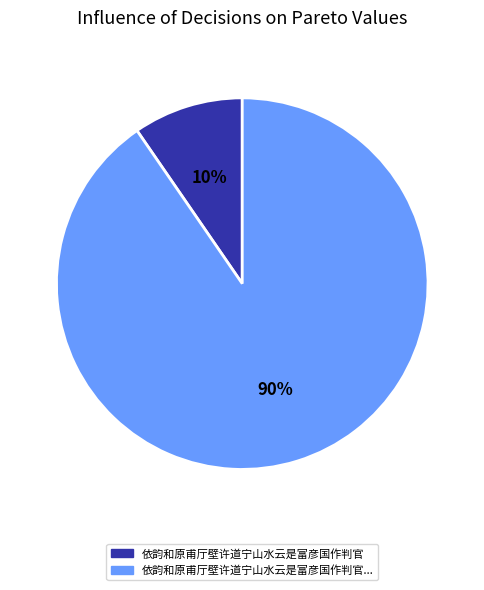

Does any single category account for the majority?

Yes